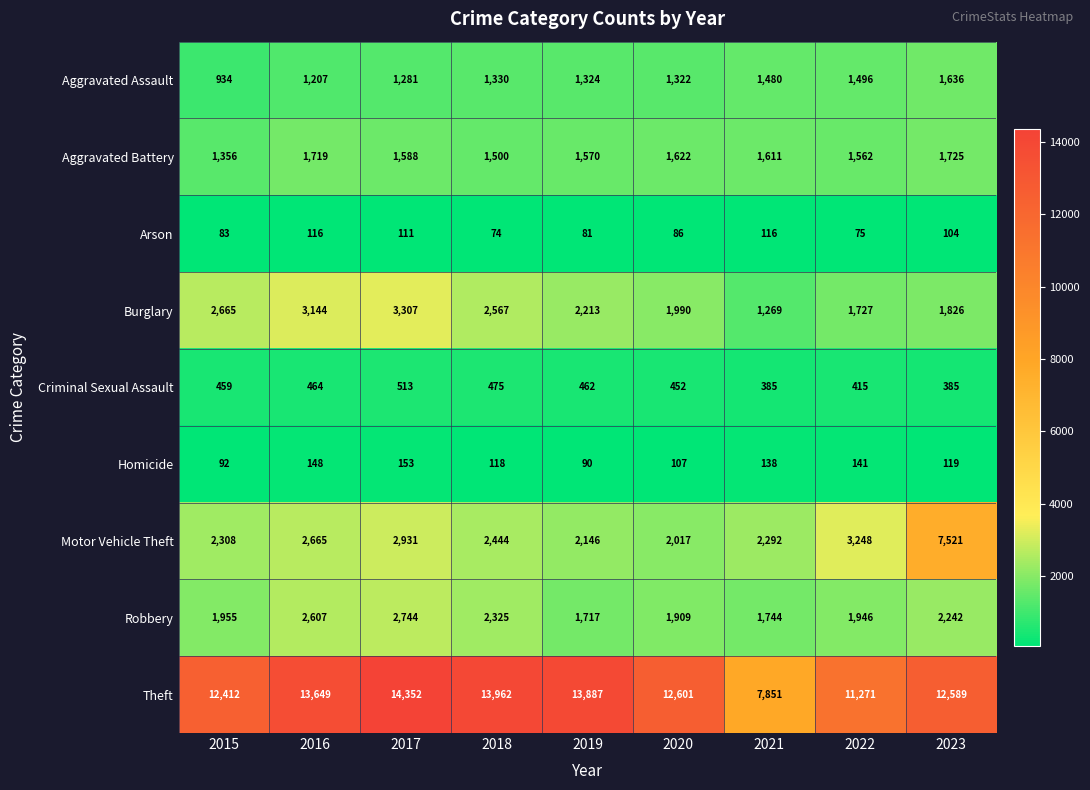

What is the difference between the Burglary values at 2021 and 2023?

557